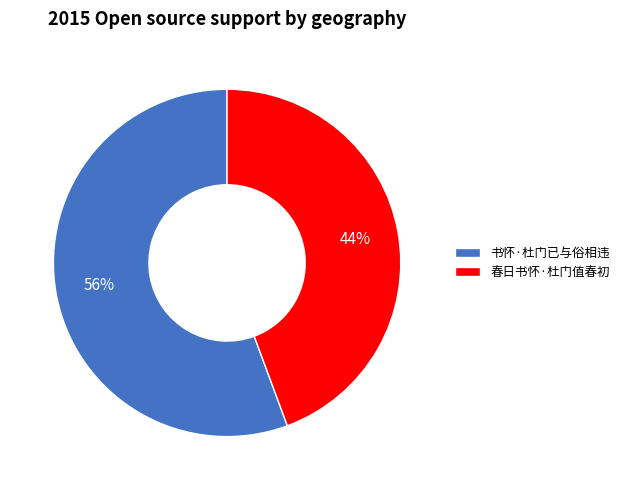

Count the number of slices in the pie.

2